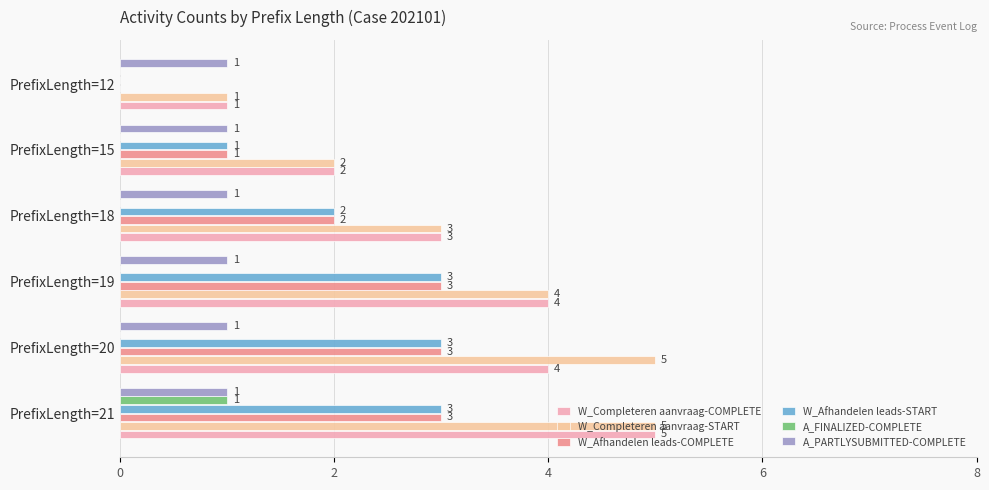

True or false: W_Afhandelen leads-START has a value of 3 at PrefixLength=20.

True